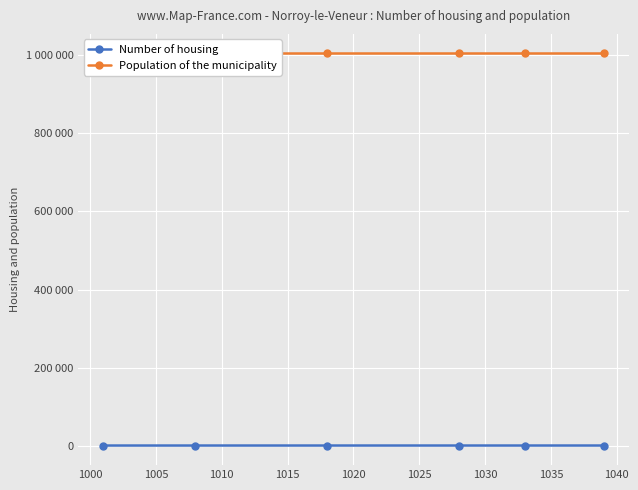

Rank the series by their average value, from lowest to highest.

Number of housing, Population of the municipality